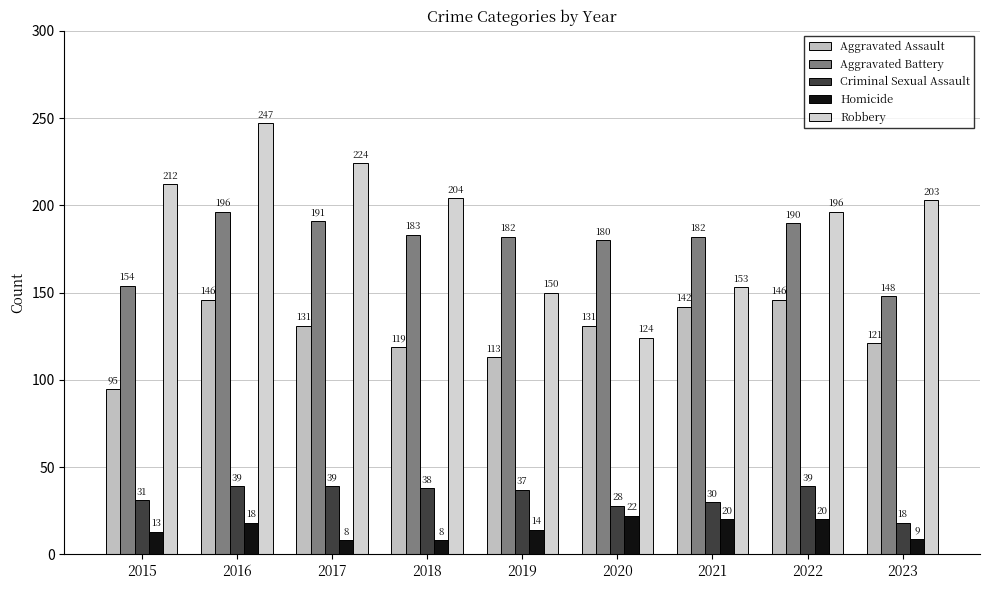

Reading left to right, transcribe all the data shown in this chart.

Aggravated Assault: 95	146	131	119	113	131	142	146	121
Aggravated Battery: 154	196	191	183	182	180	182	190	148
Criminal Sexual Assault: 31	39	39	38	37	28	30	39	18
Homicide: 13	18	8	8	14	22	20	20	9
Robbery: 212	247	224	204	150	124	153	196	203